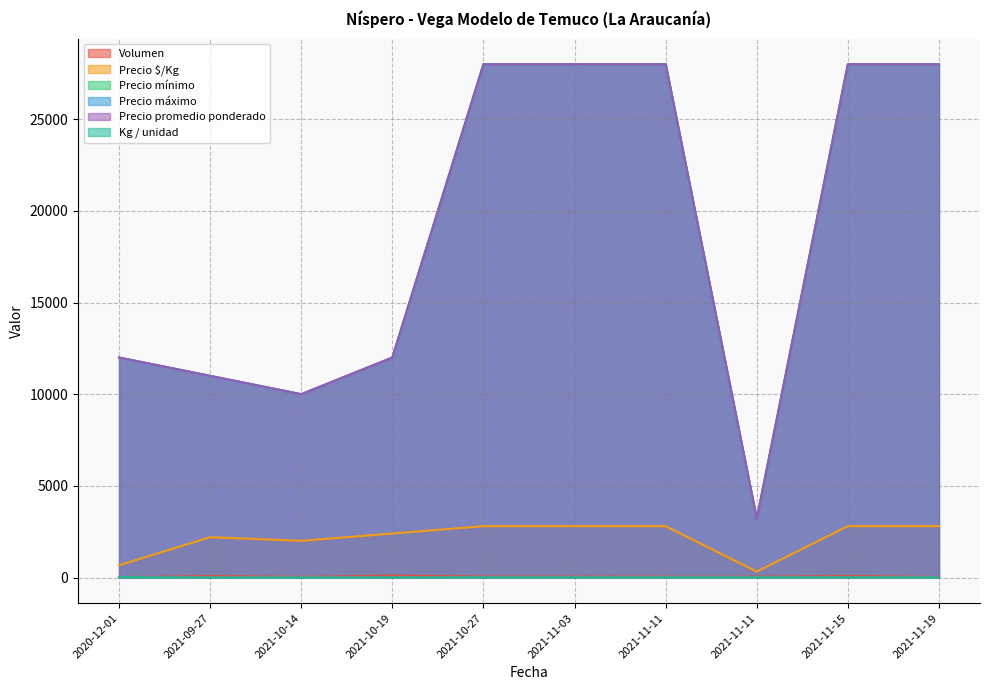

What is the average value of the Kg / unidad series?

9